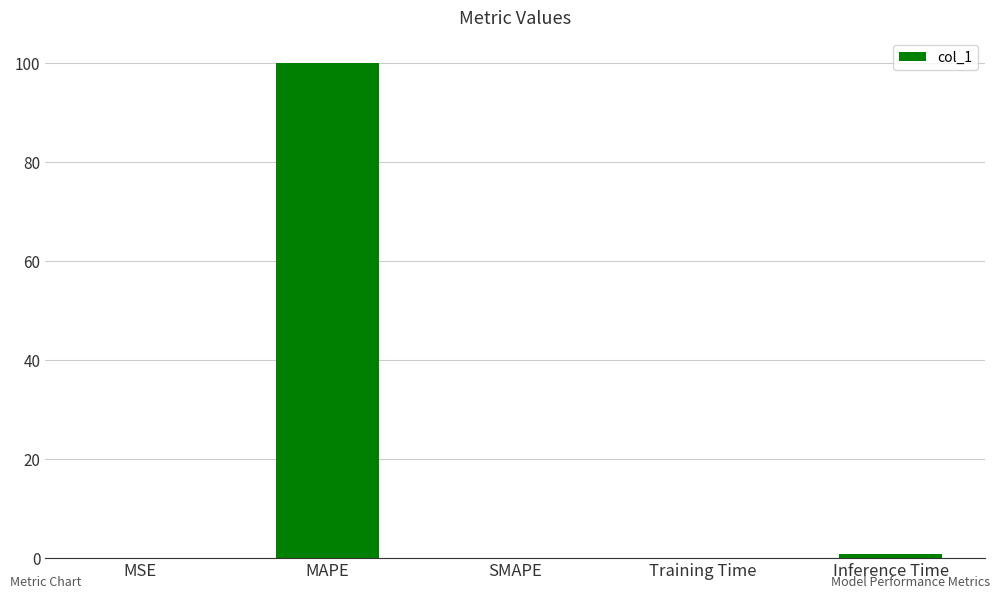

What is the greatest value displayed?

100.1